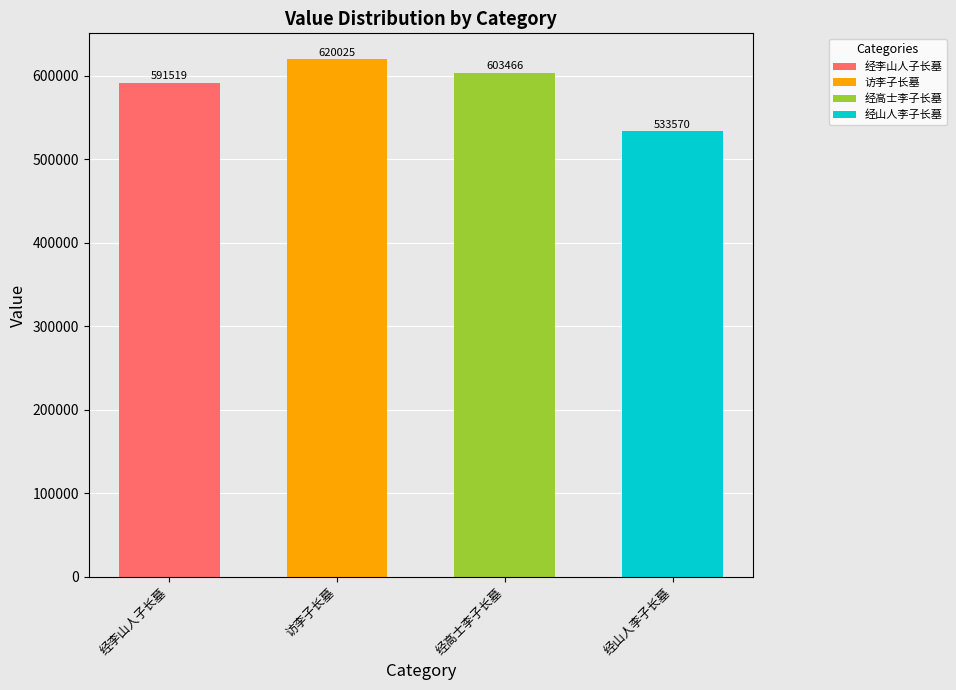

What position from the left is 经山人李子长墓?

4